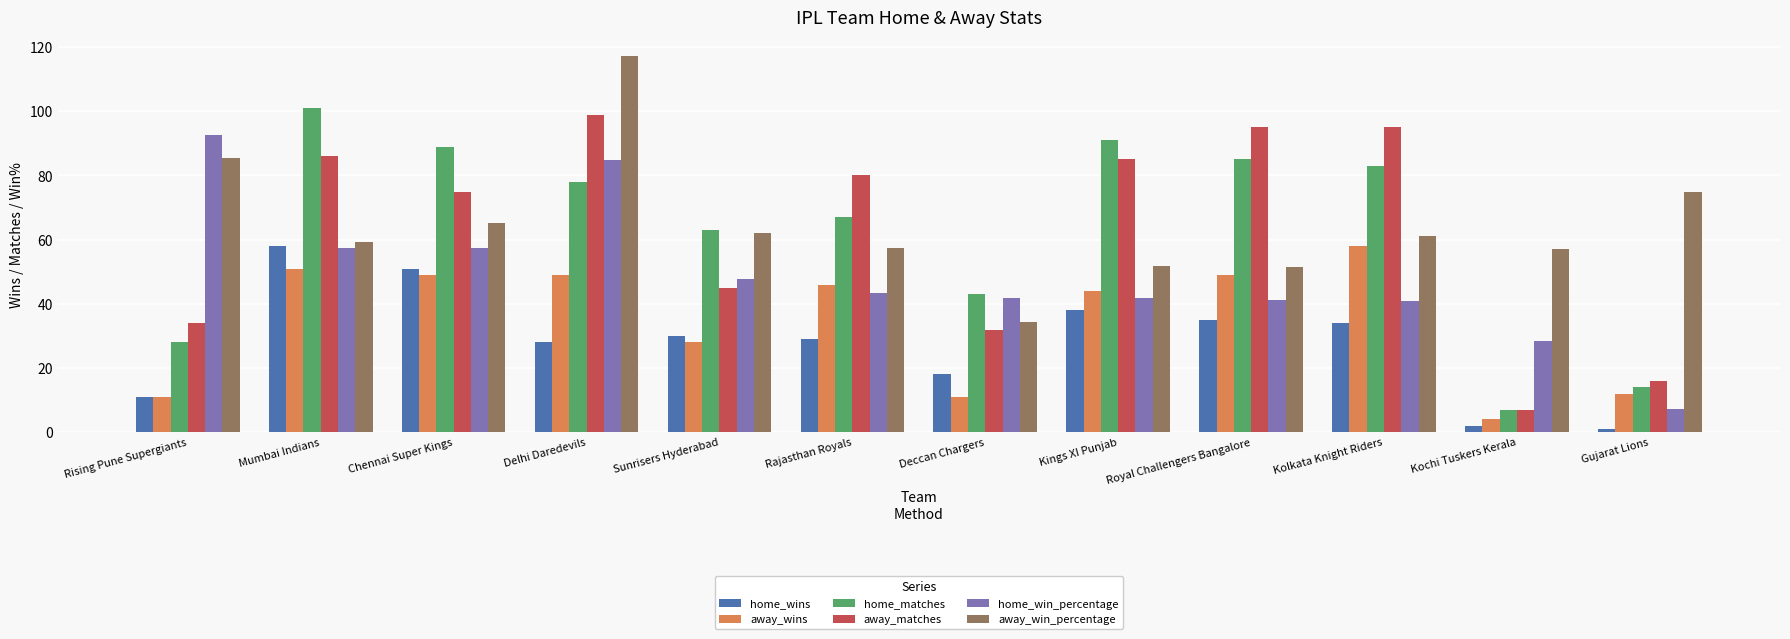

The value of away_win_percentage at Sunrisers Hyderabad is 21.6. True or false?

False